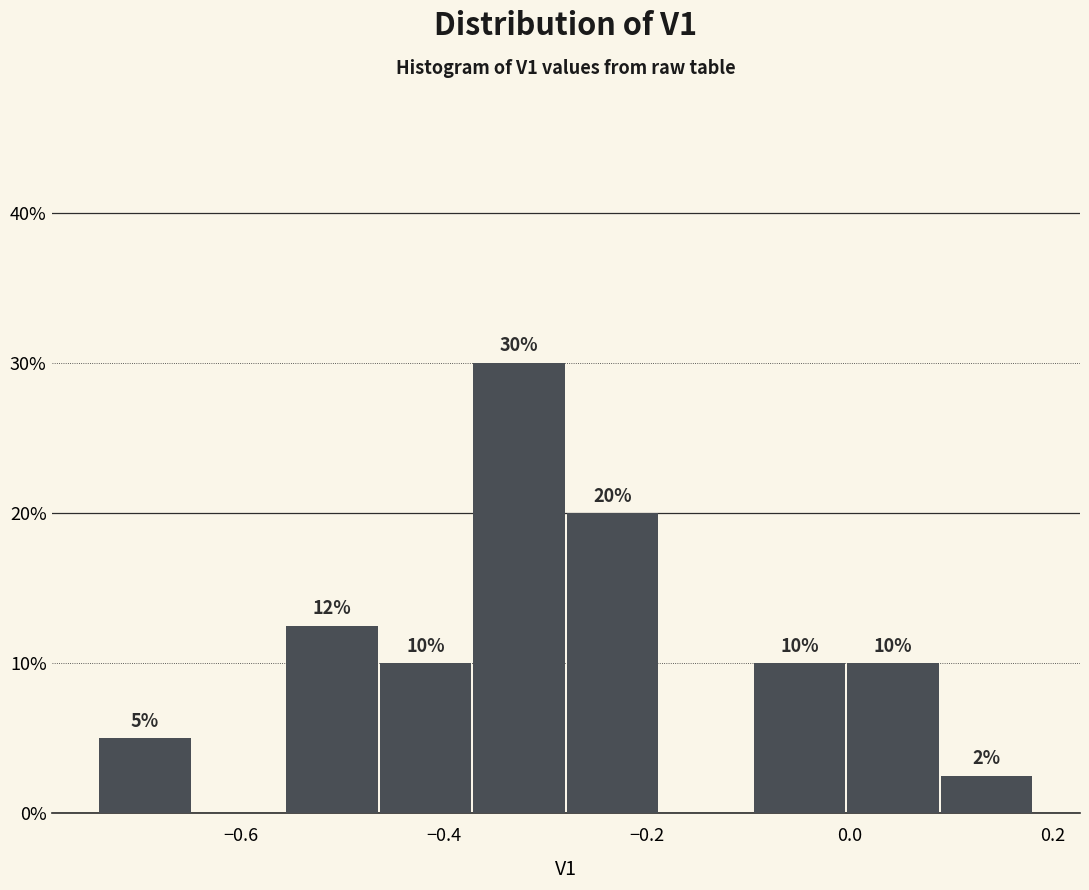

Which range on the x-axis has the tallest bar?

-0.38 to -0.28